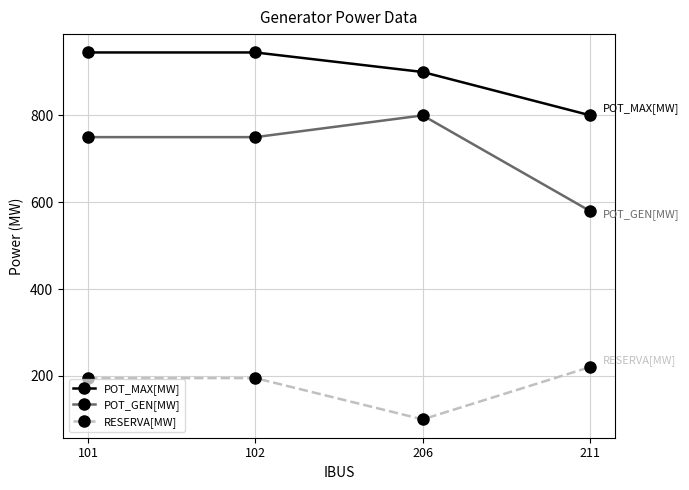

True or false: POT_MAX[MW] and POT_GEN[MW] cross at least once.

False